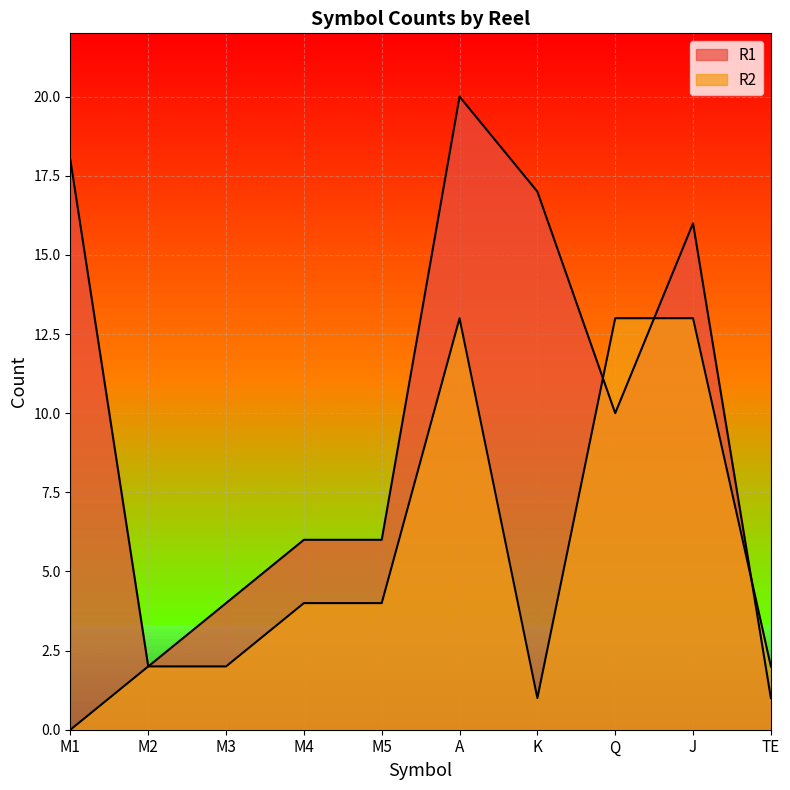

Reading right to left, transcribe all the data shown in this chart.

R1: TE=1	J=16	Q=10	K=17	A=20	M5=6	M4=6	M3=4	M2=2	M1=18
R2: TE=2	J=13	Q=13	K=1	A=13	M5=4	M4=4	M3=2	M2=2	M1=0